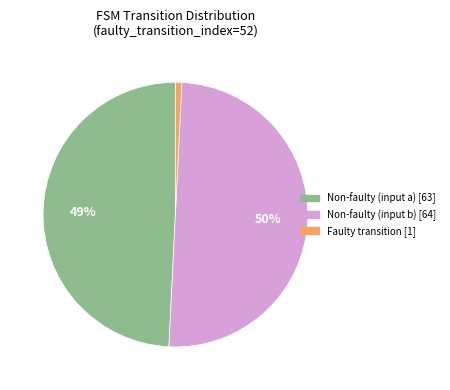

To the nearest percent, what is the difference between the largest and smallest slice percentages?

49%